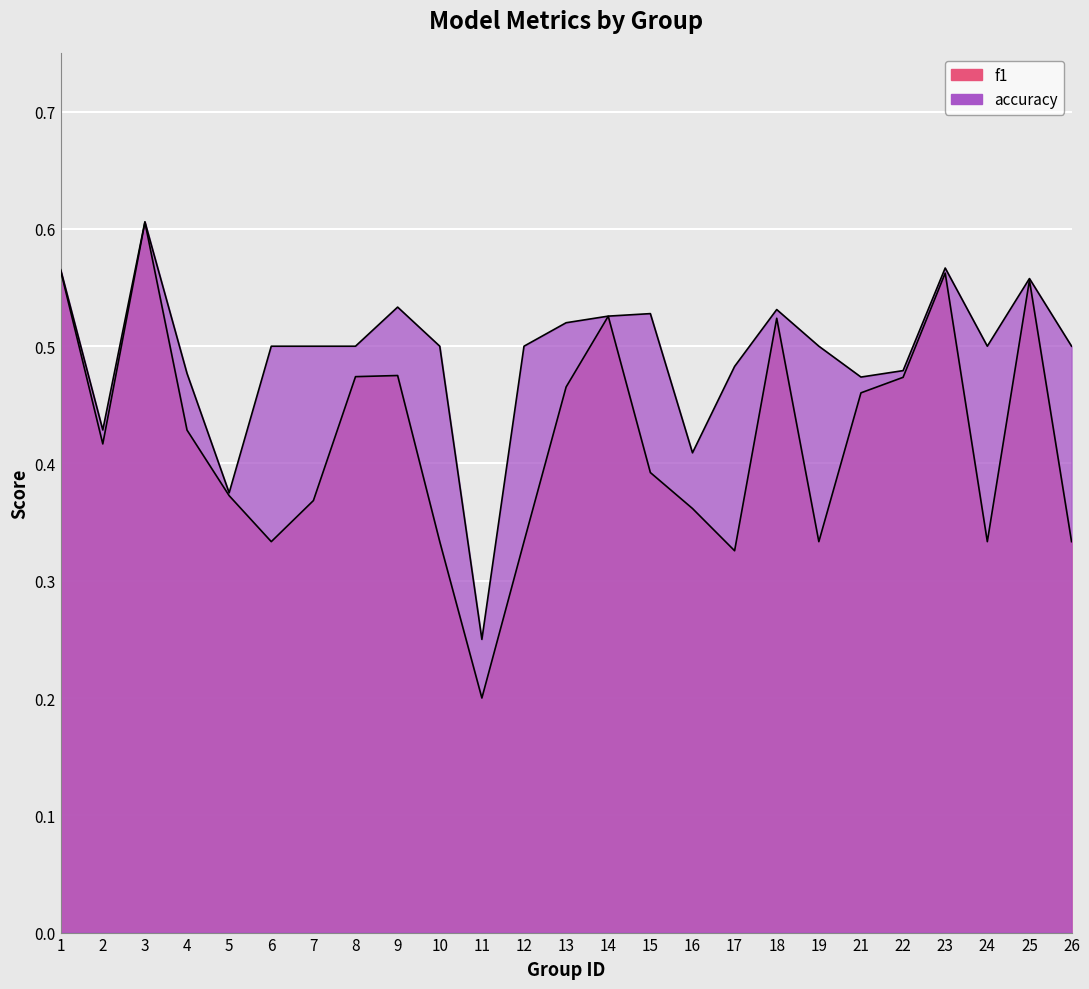

At which category is the sum across all series the highest?

3